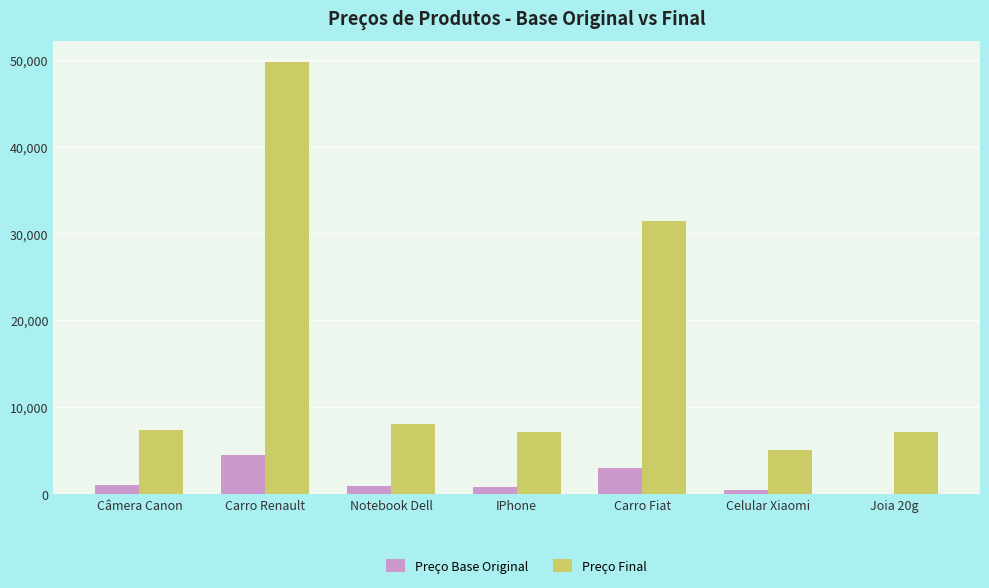

The value of Preço Base Original at Joia 20g is 20.0. True or false?

True